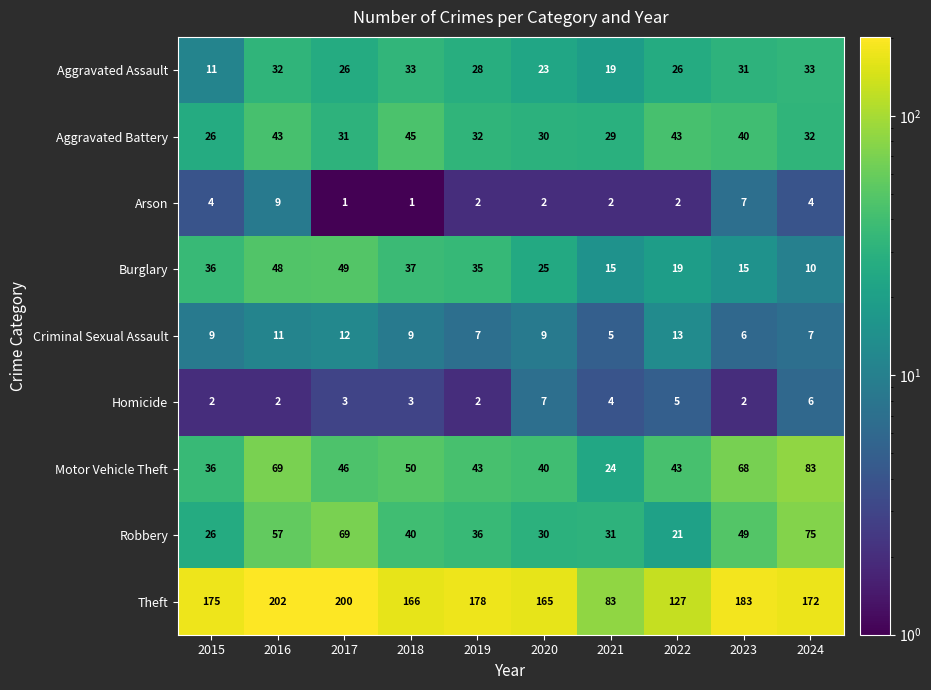

Which series has the largest range (max minus min)?

Theft